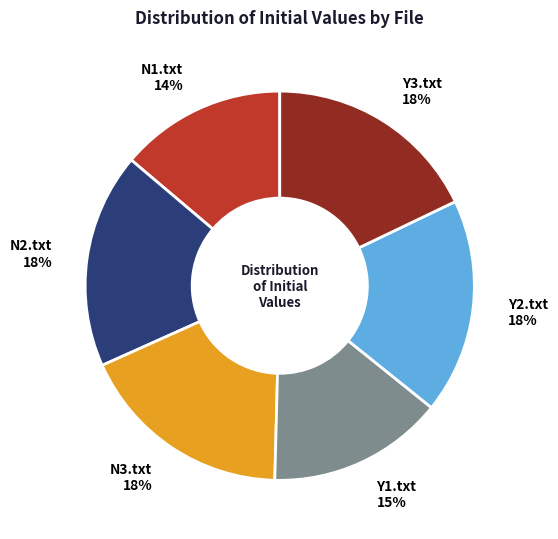

True or false: Y3.txt accounts for 18% of the total.

True